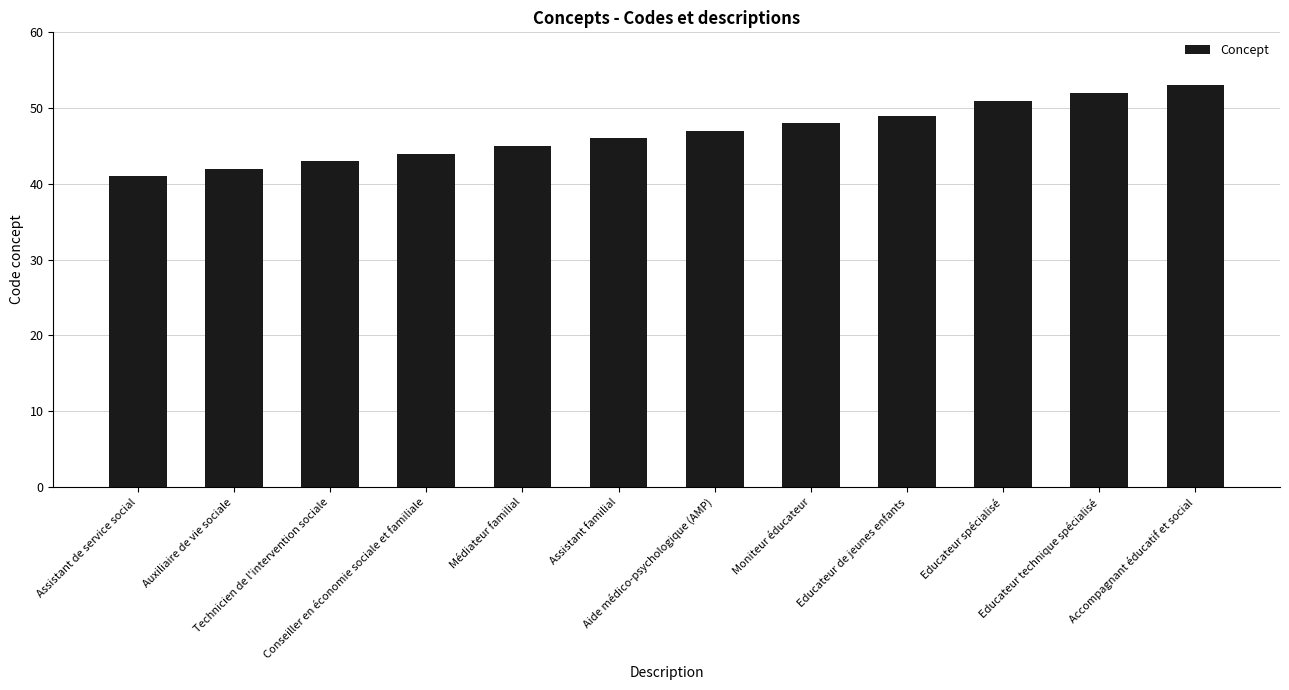

What is the maximum value shown in the chart?

53